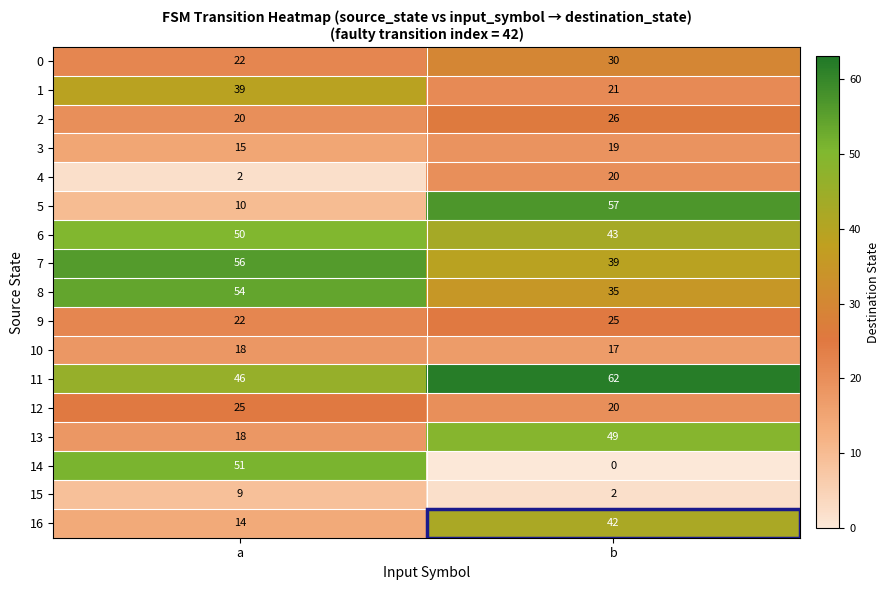

The 13 series shows 49 at b. True or false?

True